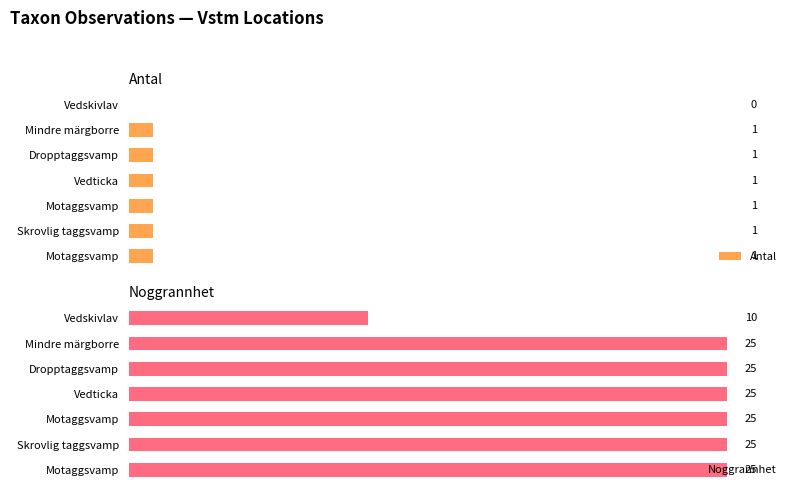

Which series has the largest total across all categories?

Noggrannhet